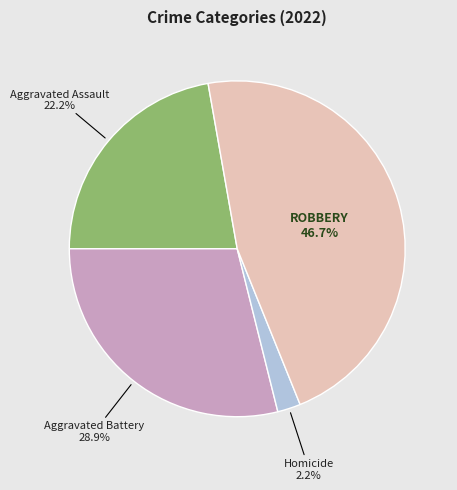

Is there a majority slice in this chart?

No